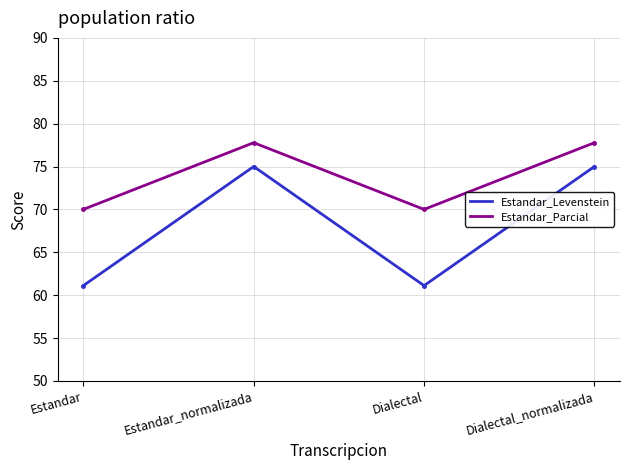

How many Estandar_Parcial values are between 70 and 77?

2